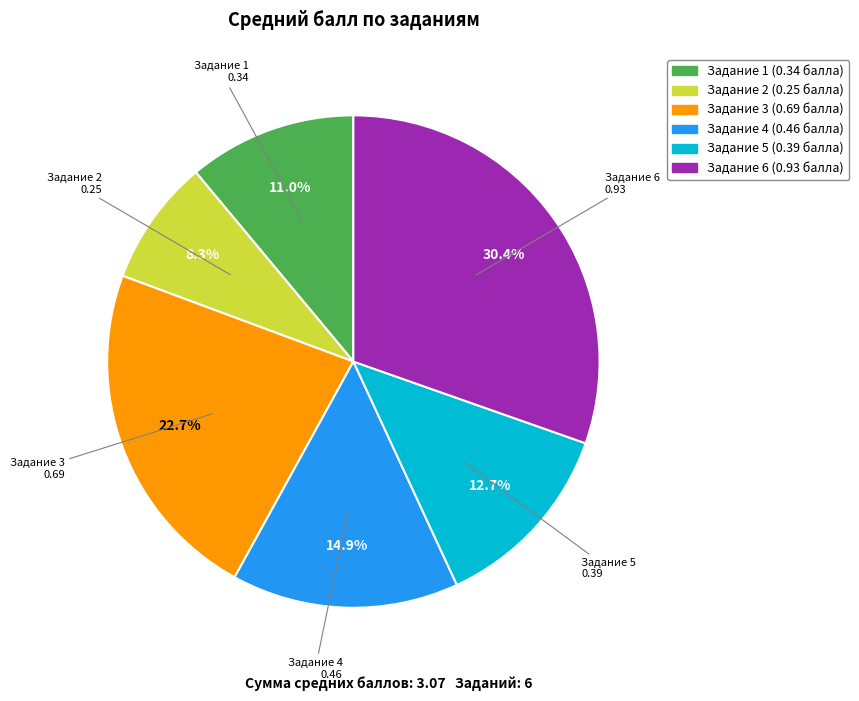

To the nearest percent, what is the difference between the largest and smallest slice percentages?

22%